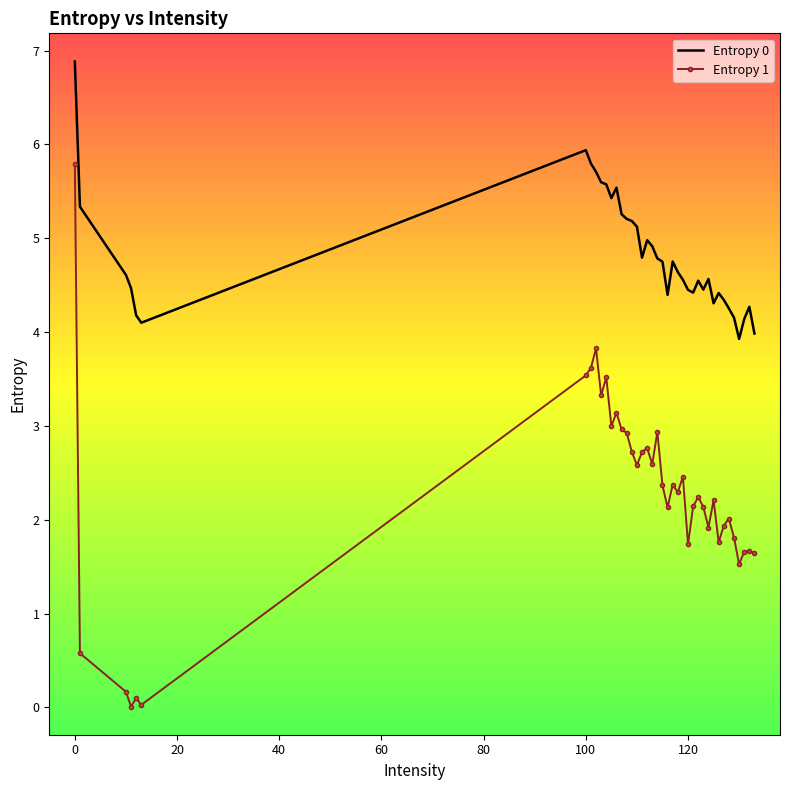

Which series has the widest spread of values?

Entropy 1